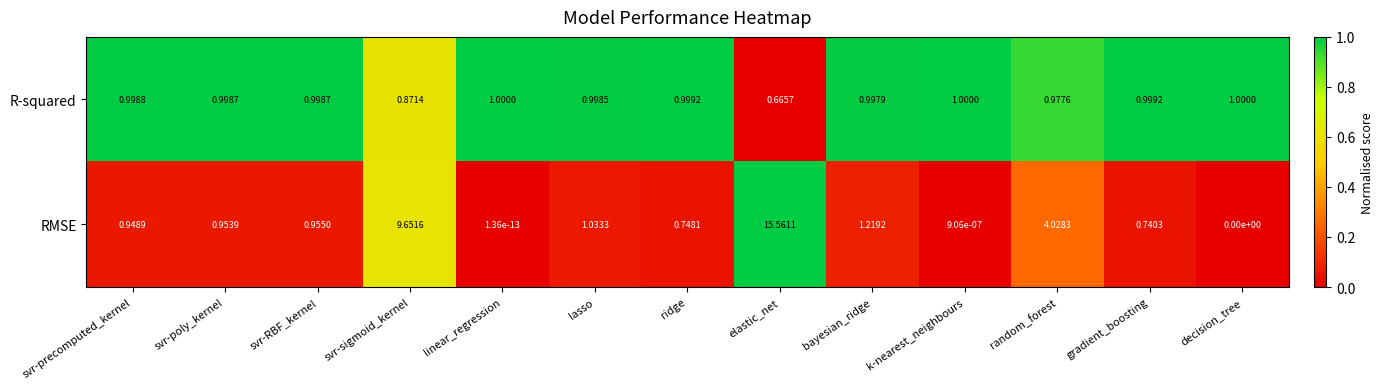

At svr-RBF_kernel, list the series in order from smallest to largest.

RMSE, R-squared